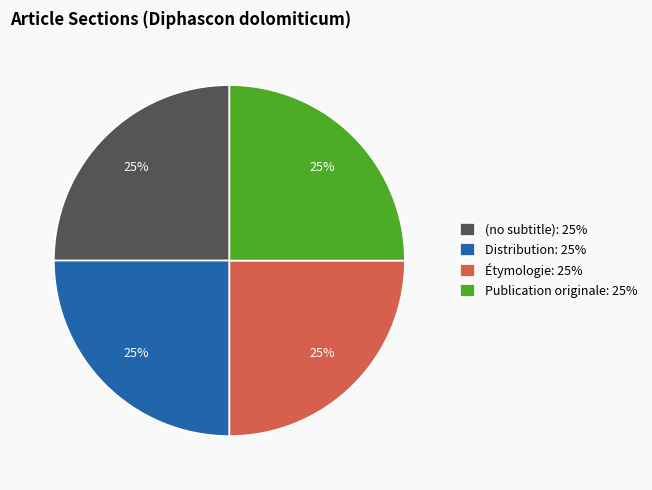

What is the ratio of the value at Distribution to the value at Publication originale?

1.0